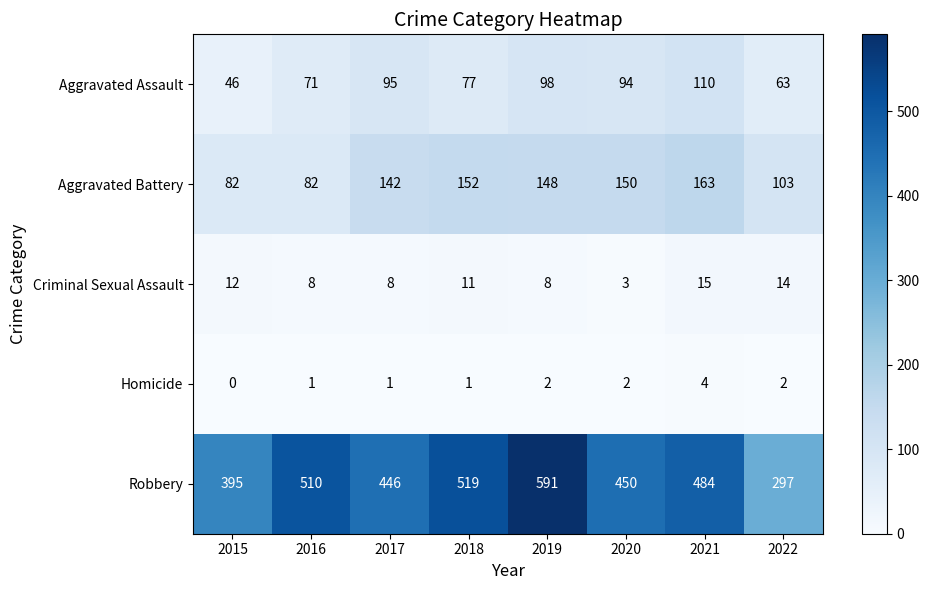

List the series in order of their peak value, lowest first.

Homicide, Criminal Sexual Assault, Aggravated Assault, Aggravated Battery, Robbery